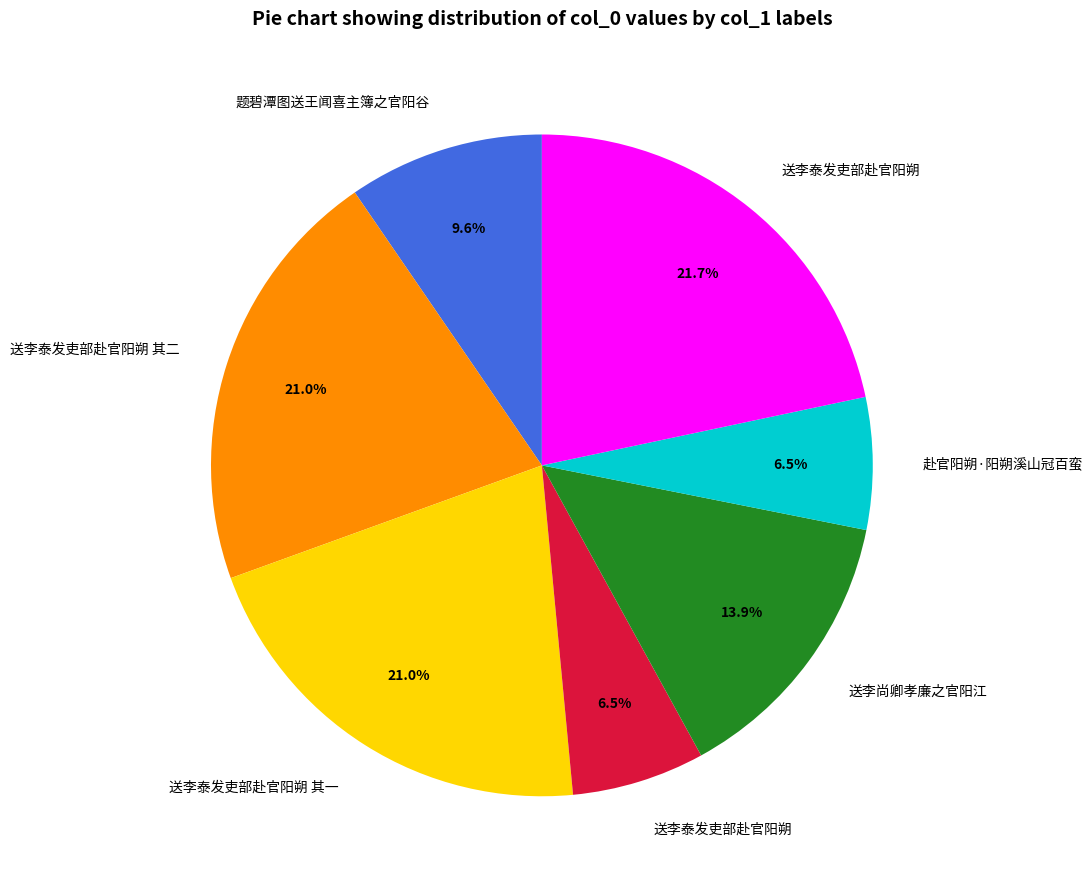

Is there a majority slice in this chart?

No